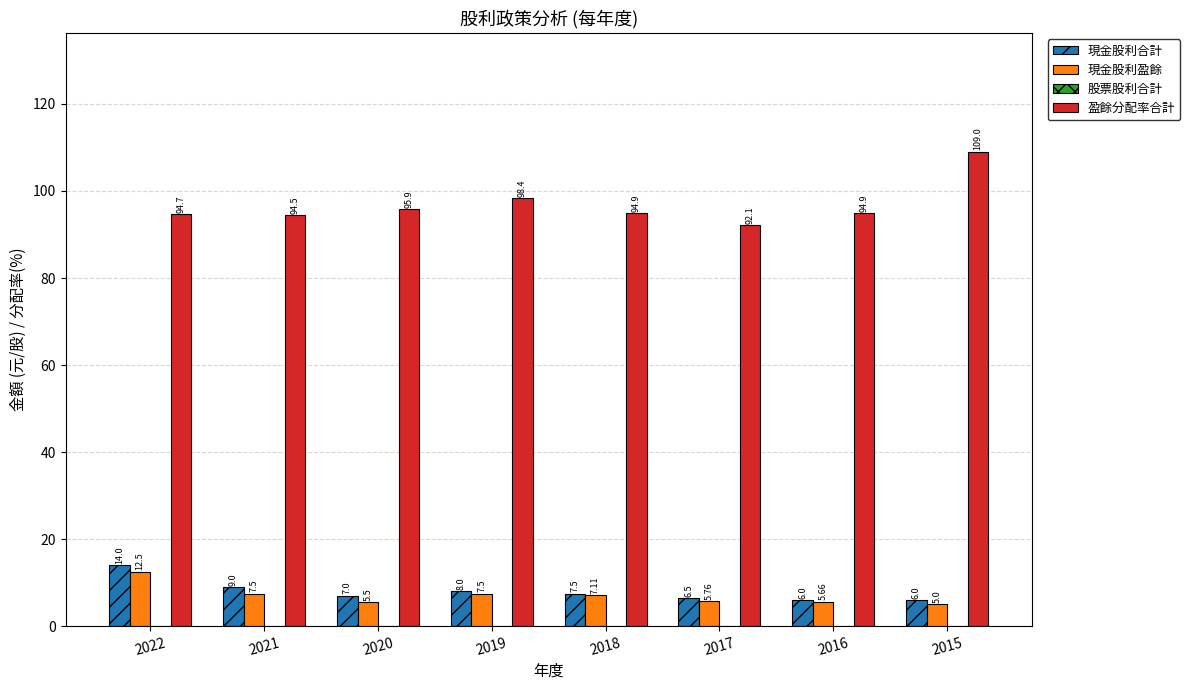

Rank the series at 2017 from highest to lowest value.

盈餘分配率合計, 現金股利合計, 現金股利盈餘